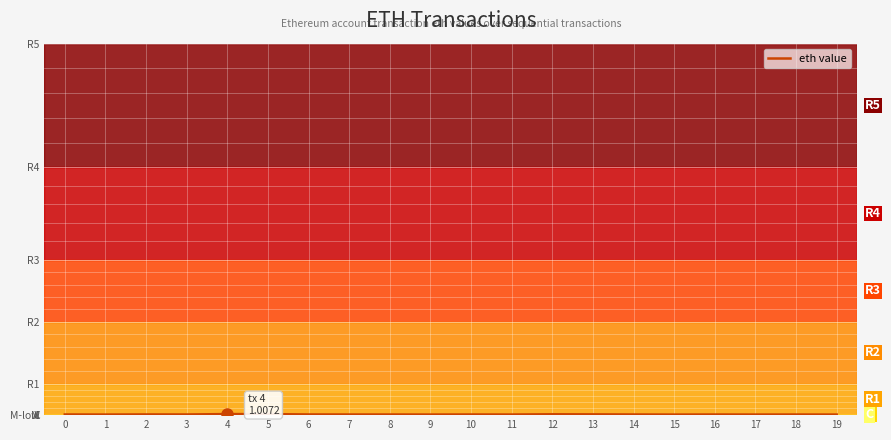

What is the value of the 8th point from the left?

1.0